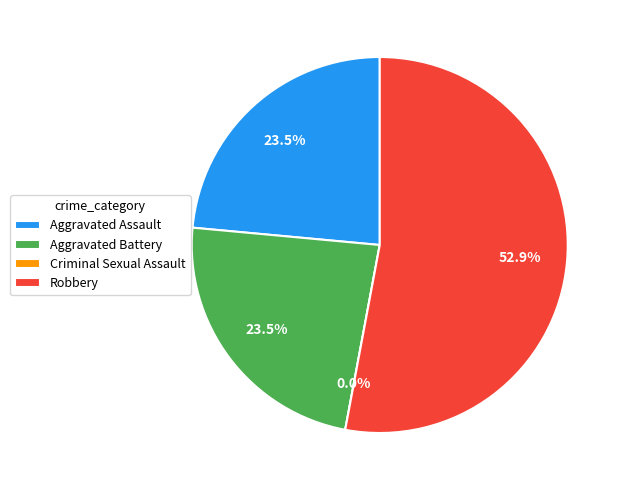

Is it true that Robbery is 53% of the pie?

True